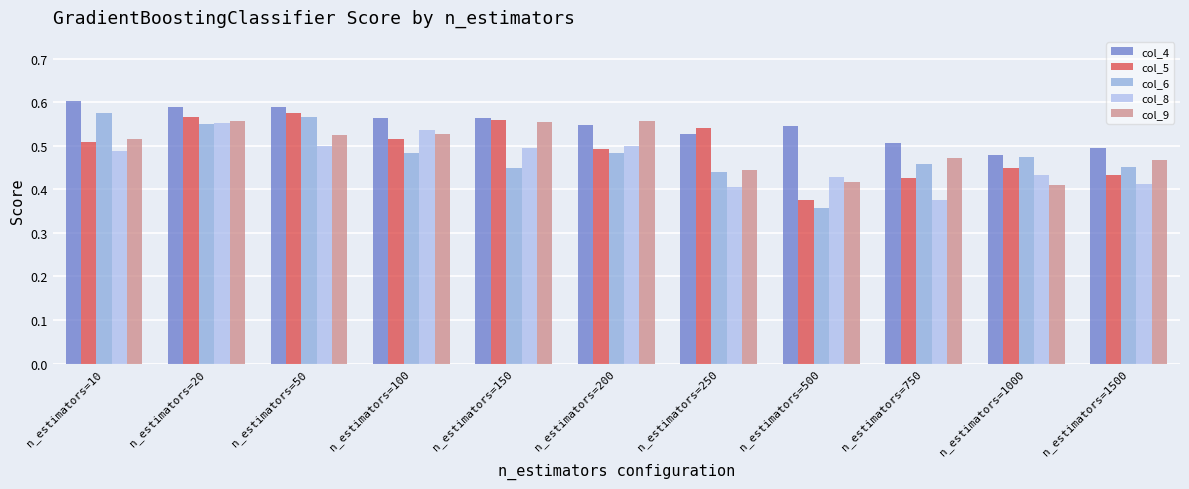

The col_5 series shows 0.3 at n_estimators=150. True or false?

False